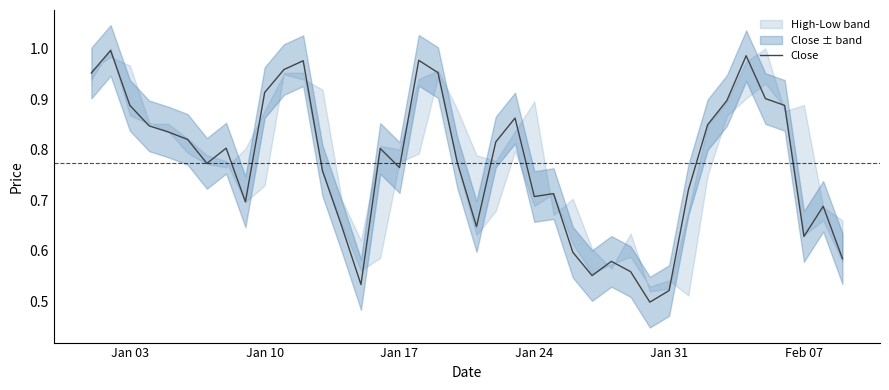

What is the maximum value shown in the chart?

1.0